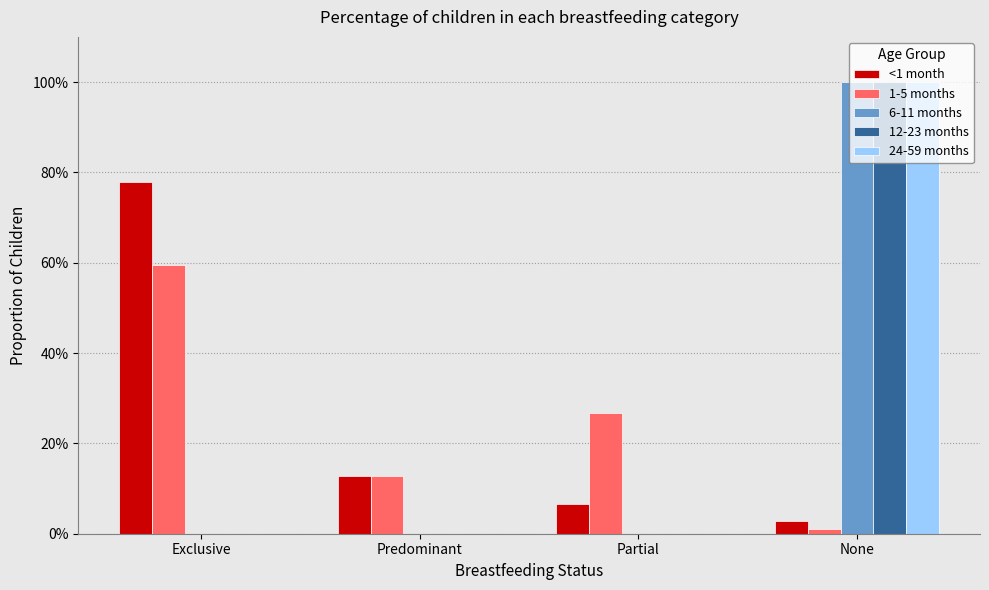

What is the value of the <1 month bar at the 2nd from the left?

0.1